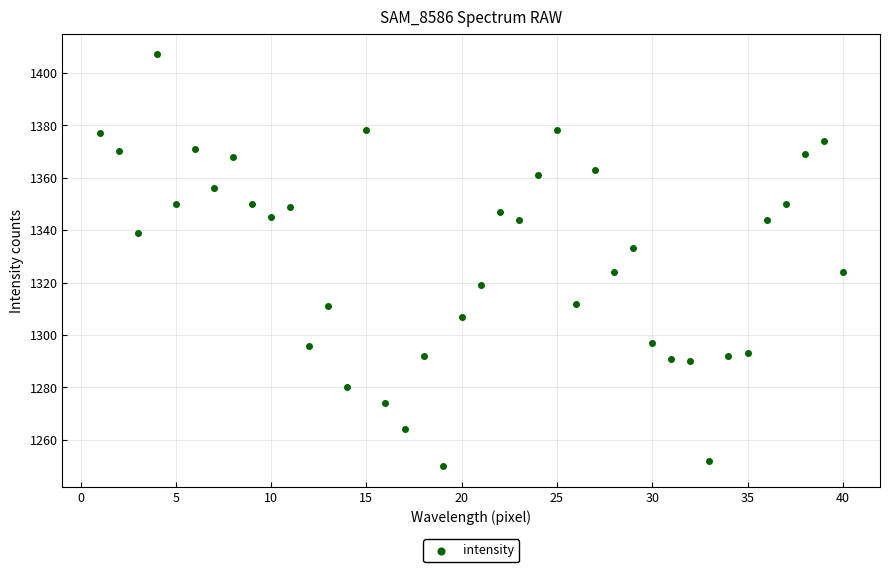

What is the range of Y values (max minus min)?

157